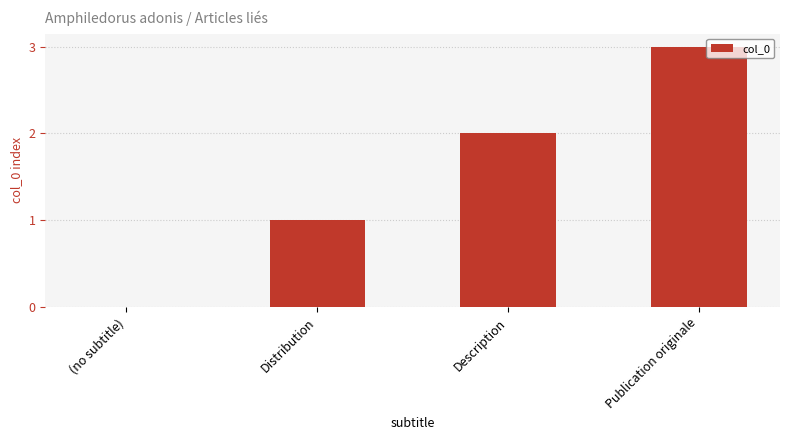

What is the maximum value shown in the chart?

3